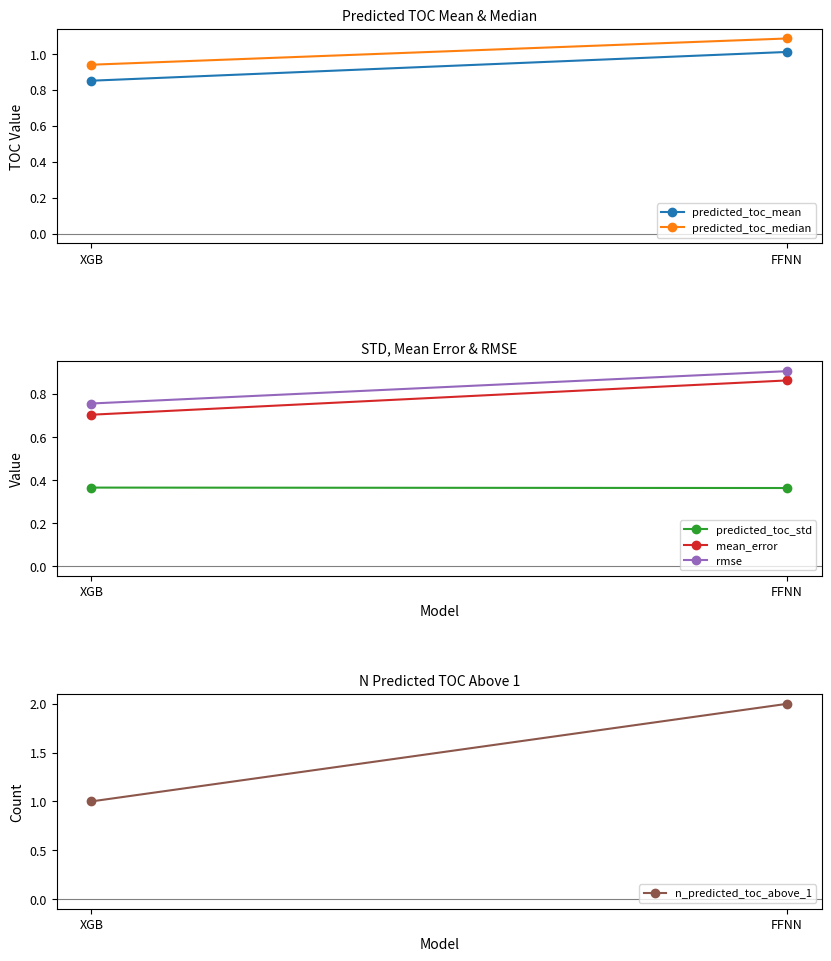

What is the highest value of the predicted_toc_median series?

1.1